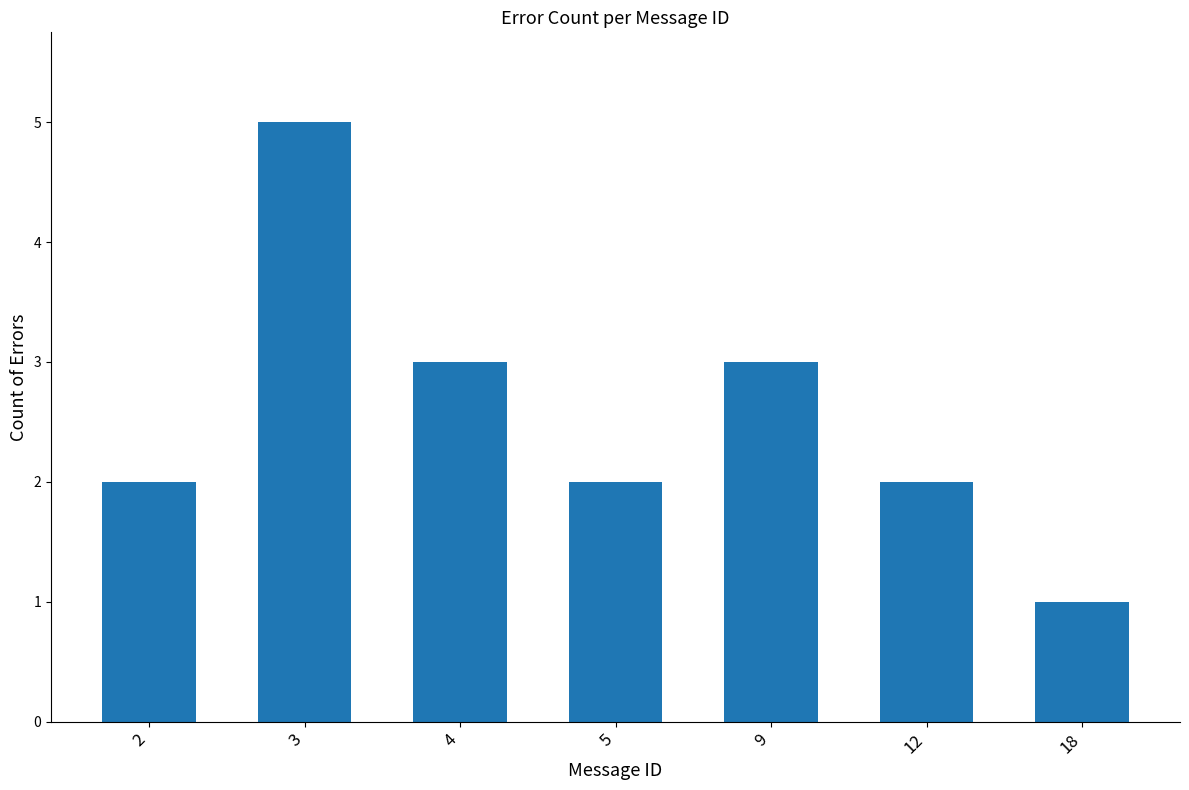

What is the value of the 3rd bar from the left?

3